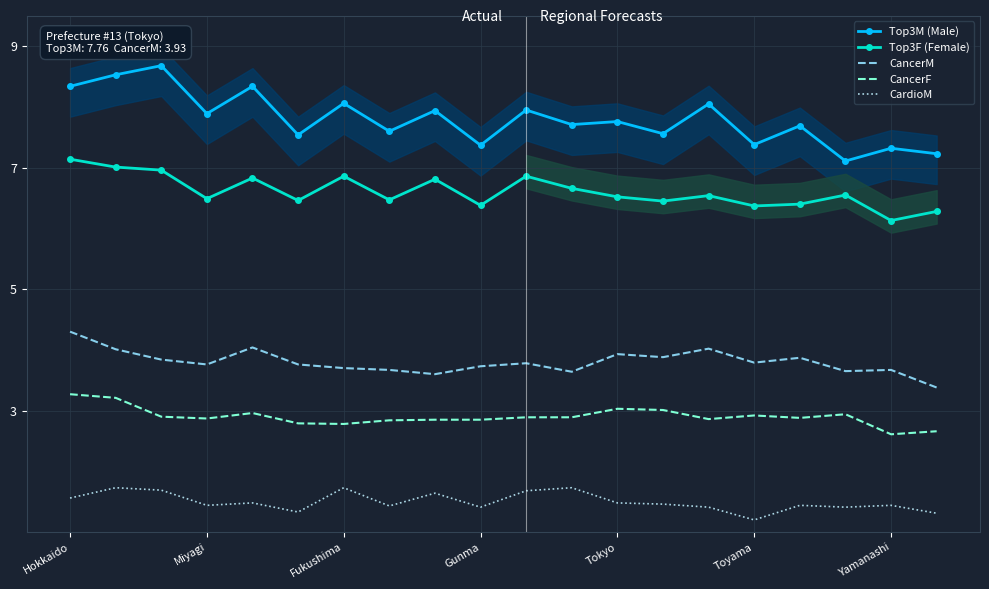

What is the difference between the second highest and minimum values in the CancerF series?

0.6